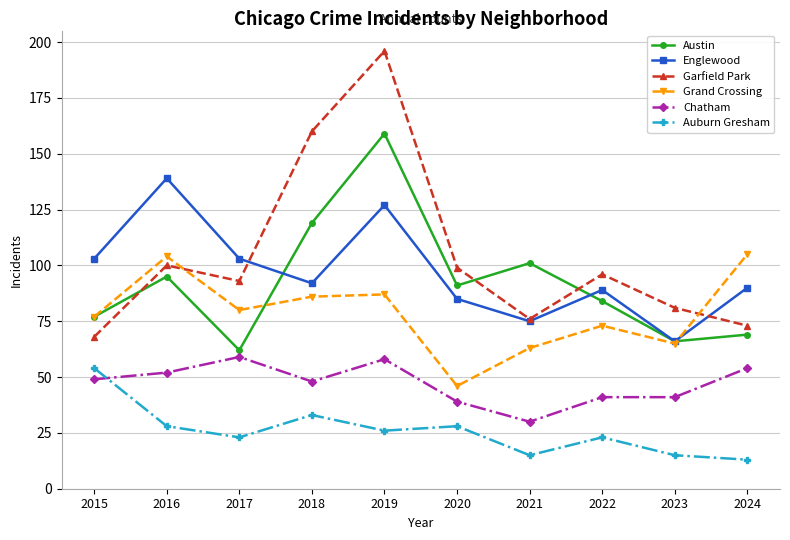

Is it true that Garfield Park equals 100 at 2024?

False